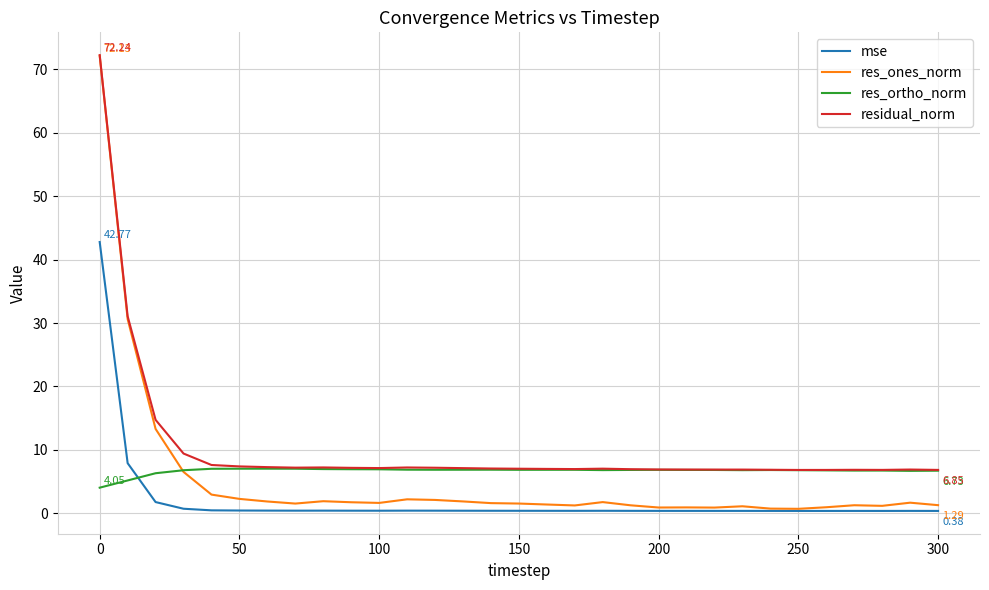

Which series has the widest spread of values?

res_ones_norm